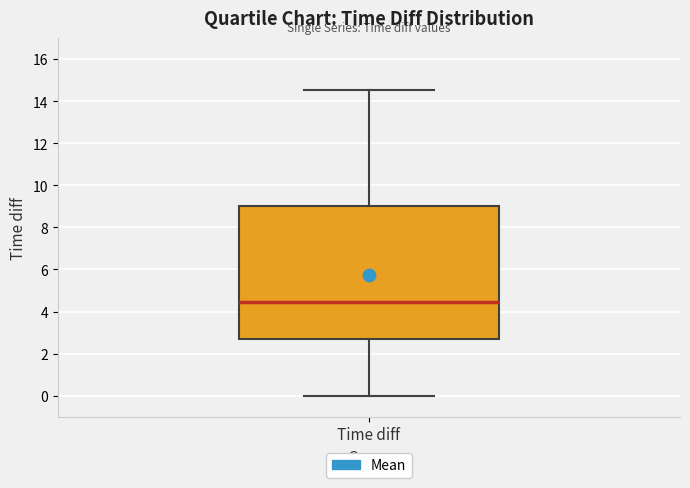

Read this box plot against the y-axis: the position of the median line, the range covered by the box, and the ends of both whiskers. The values are not printed on the chart, so give them approximately, as read against the axis.

median 4.4, box 2.6 to 9.0, whiskers 0.0 to 14.6